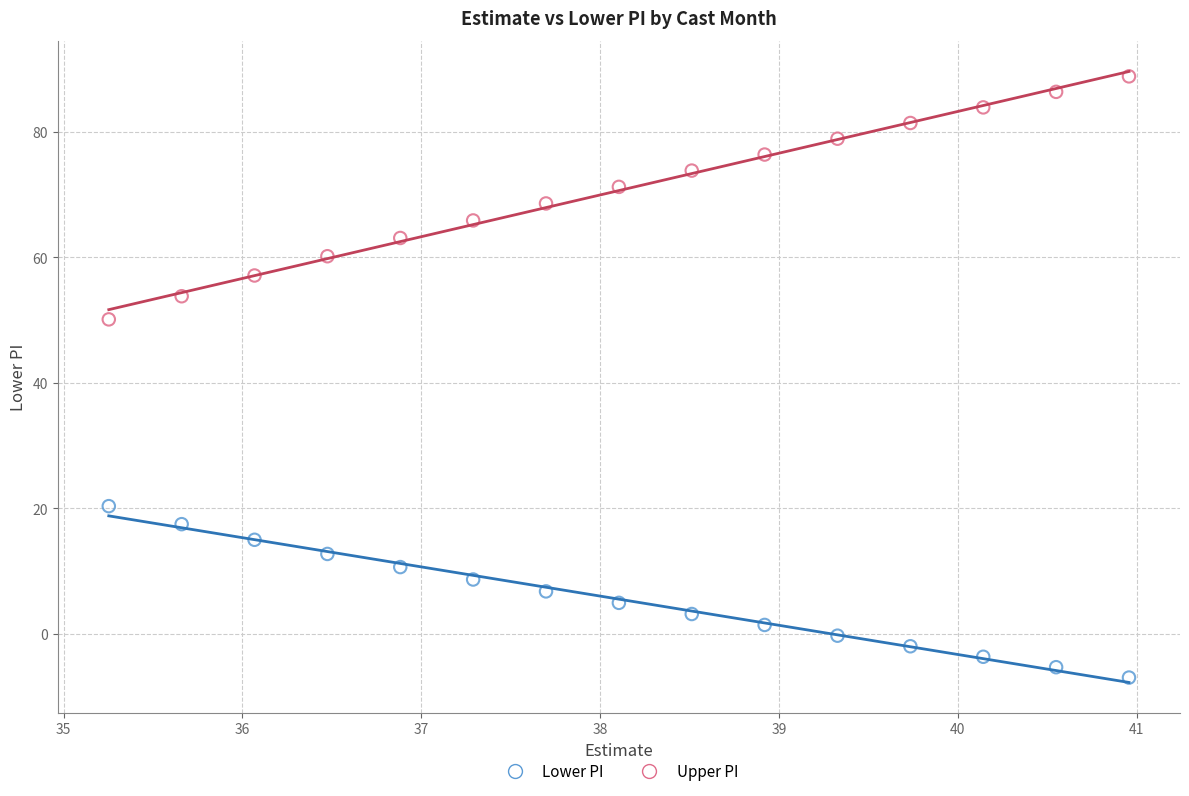

Across all data points, what is the range of X values (max minus min)?

5.7